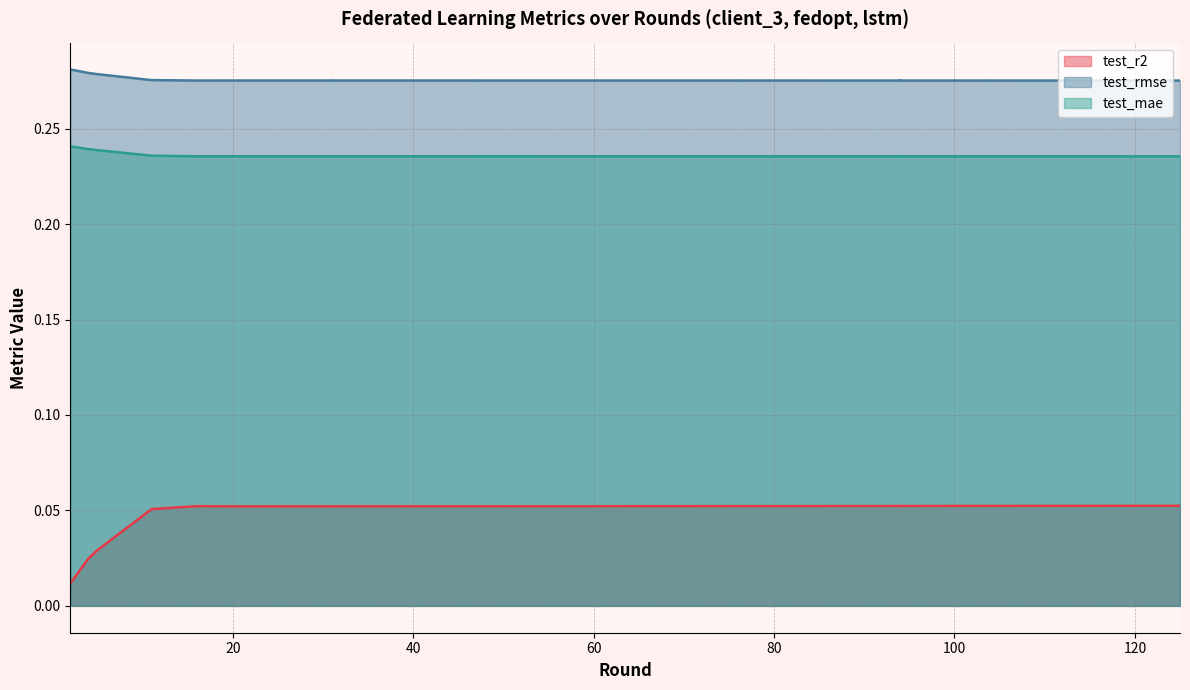

The value of test_r2 at 20 is 0.0. True or false?

False